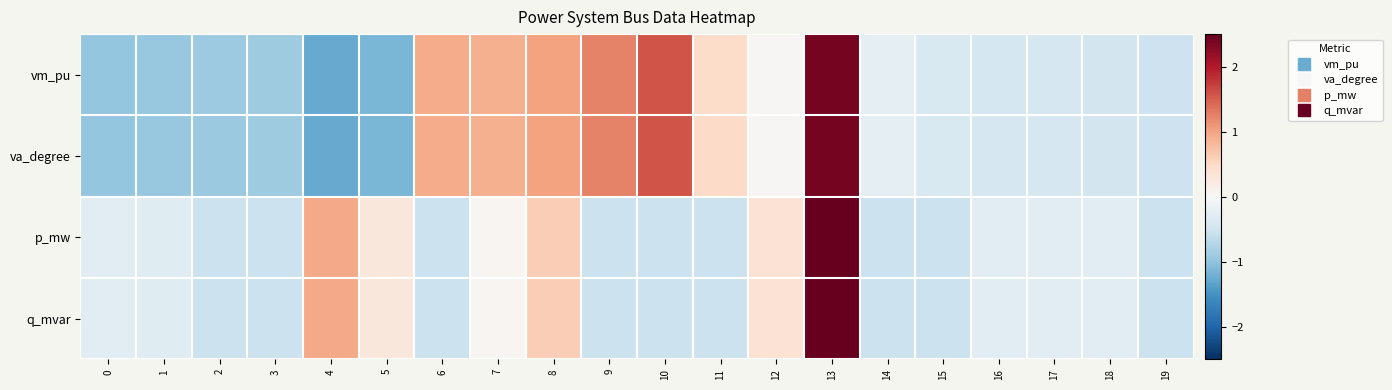

What is the minimum value shown in the chart?

-1.3